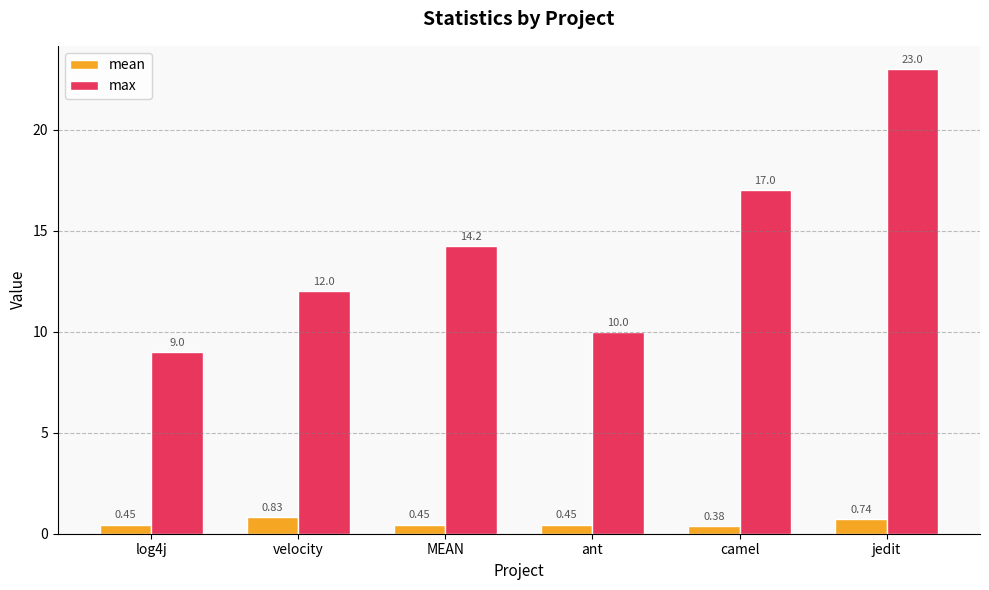

Rank the categories by max value from lowest to highest.

log4j, ant, velocity, MEAN, camel, jedit